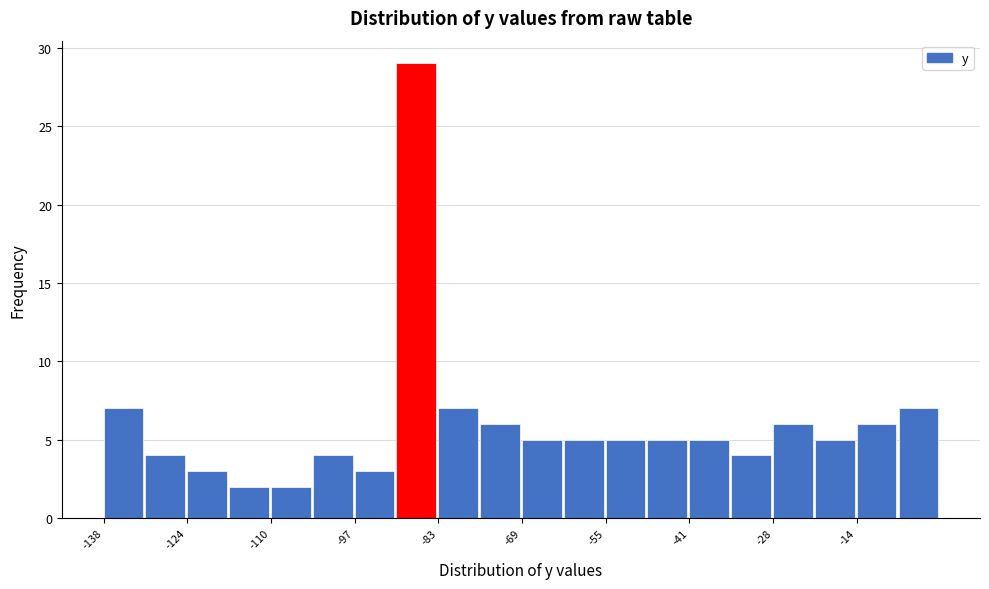

Around what value on the x-axis is the tallest bar? Give the approximate position of its centre, as read against the axis.

-86